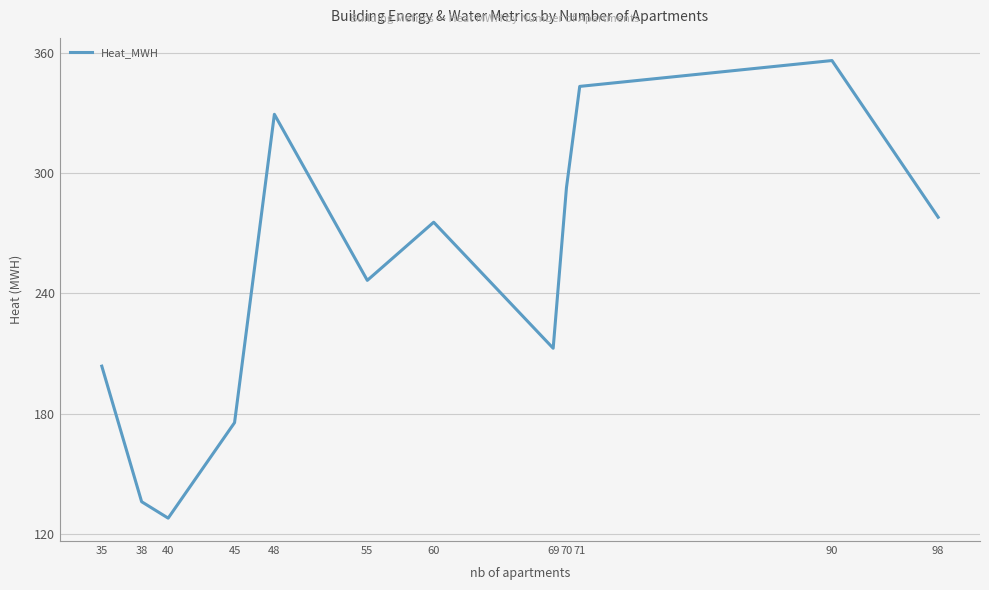

Is it true that the value at 69 is 130.9?

False